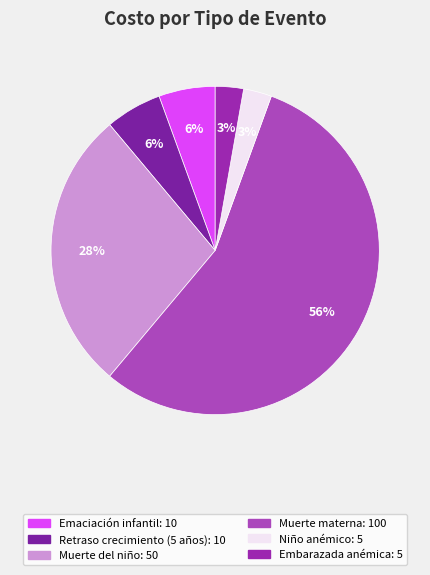

Count the number of slices in the pie.

6